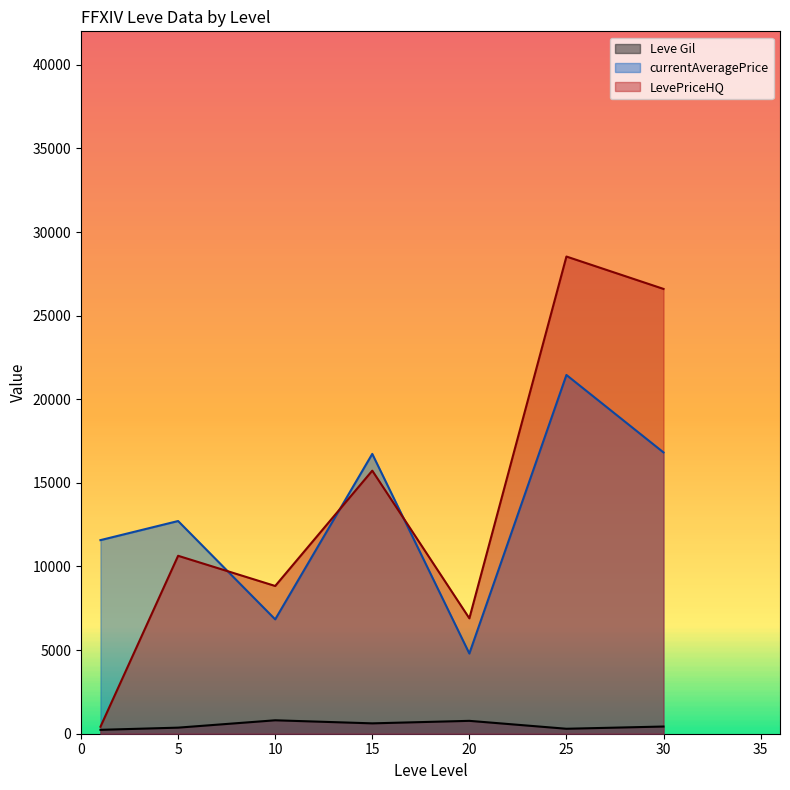

The value of currentAveragePrice at 30 is 23520.4. True or false?

False